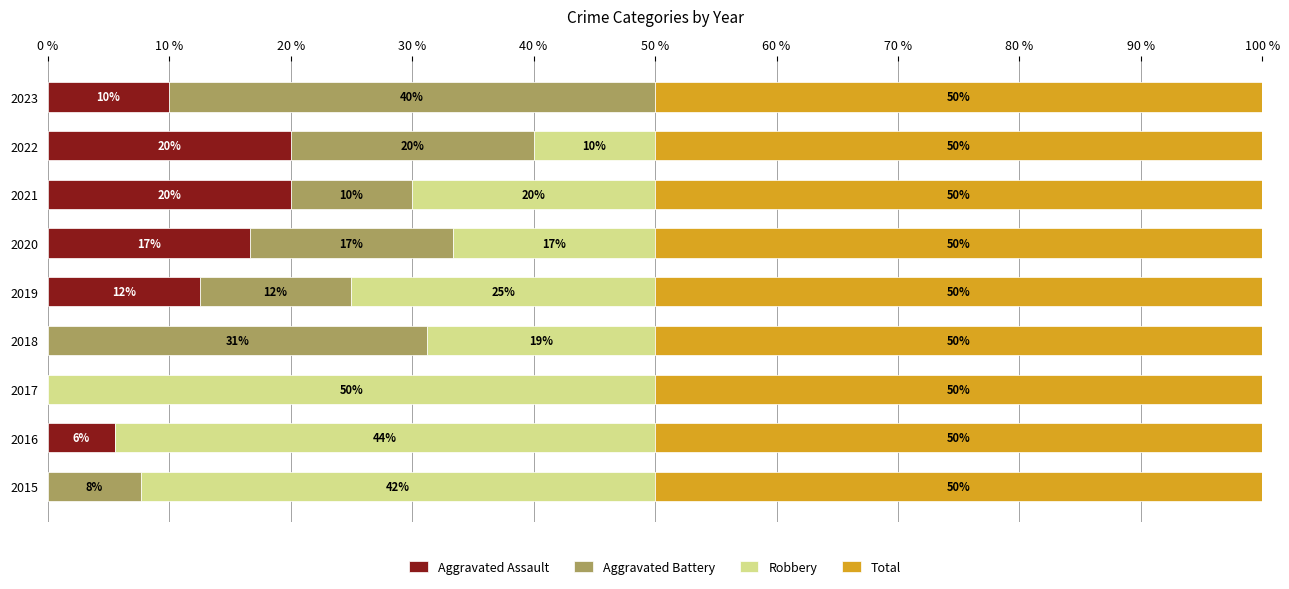

What is the total value across all series at 2015?

100.0